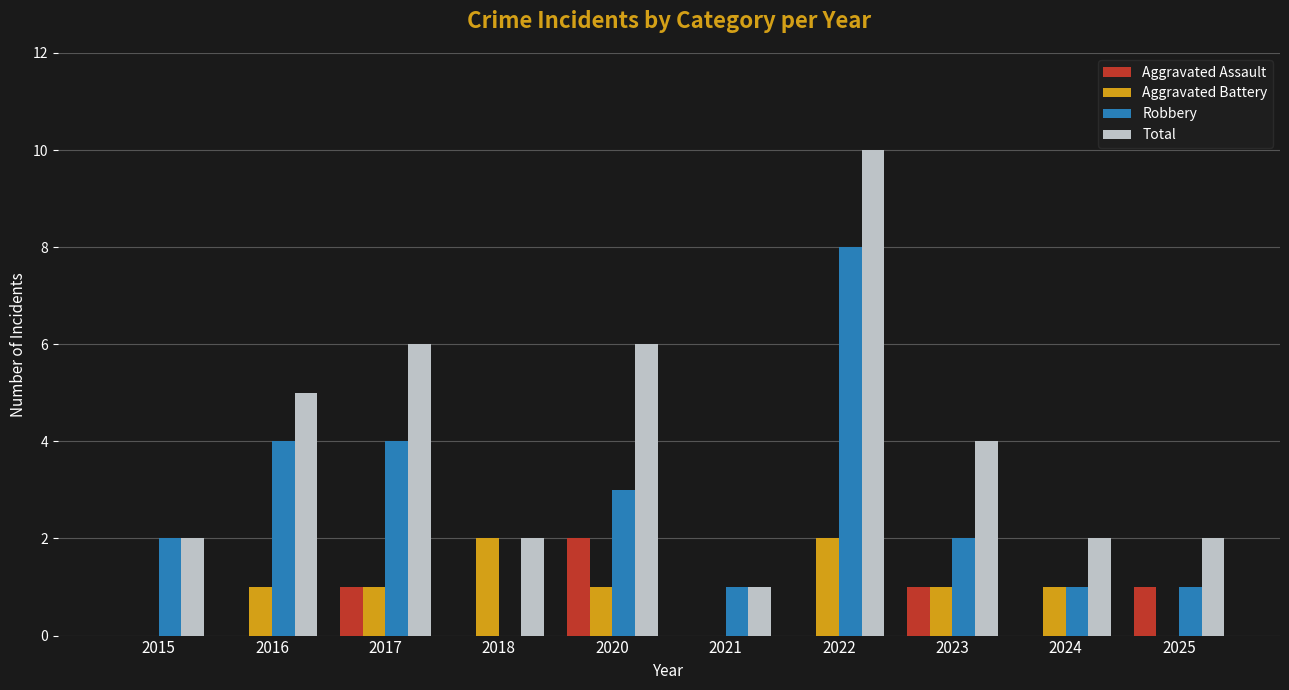

At which category is the sum across all series the highest?

2022